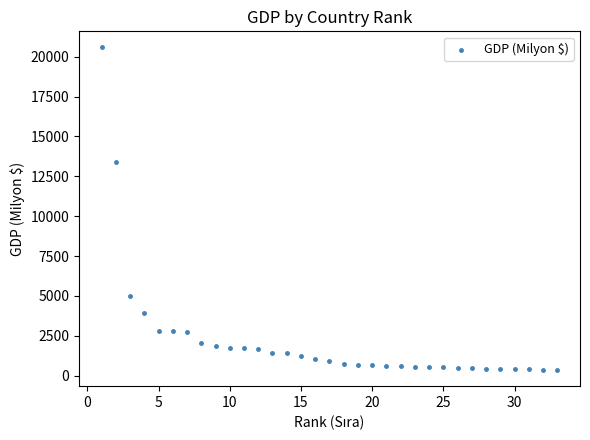

What Y value in the scatter plot is closest to 10475?

13368.1